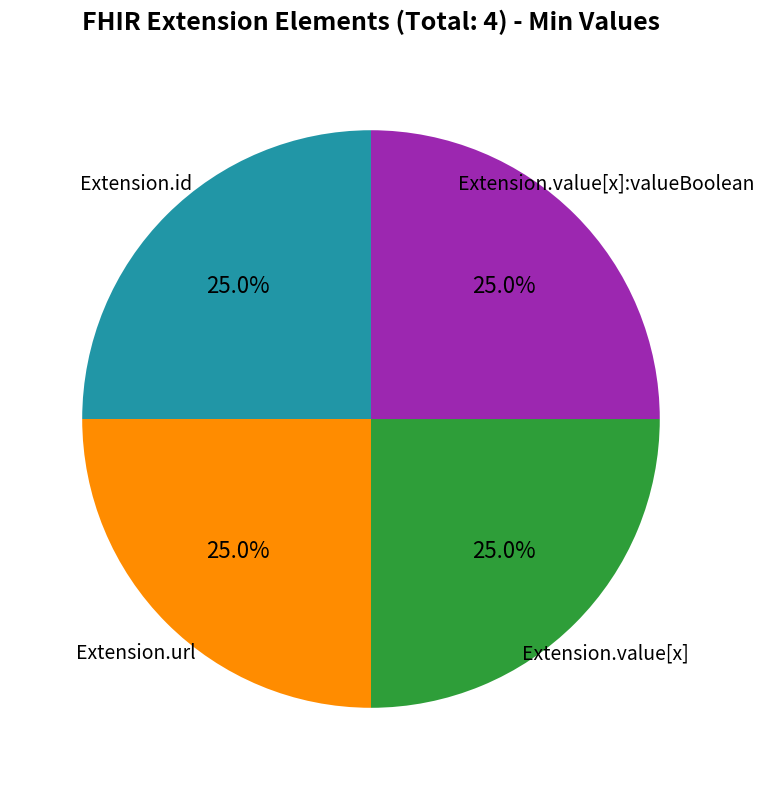

Does any single category account for the majority?

No